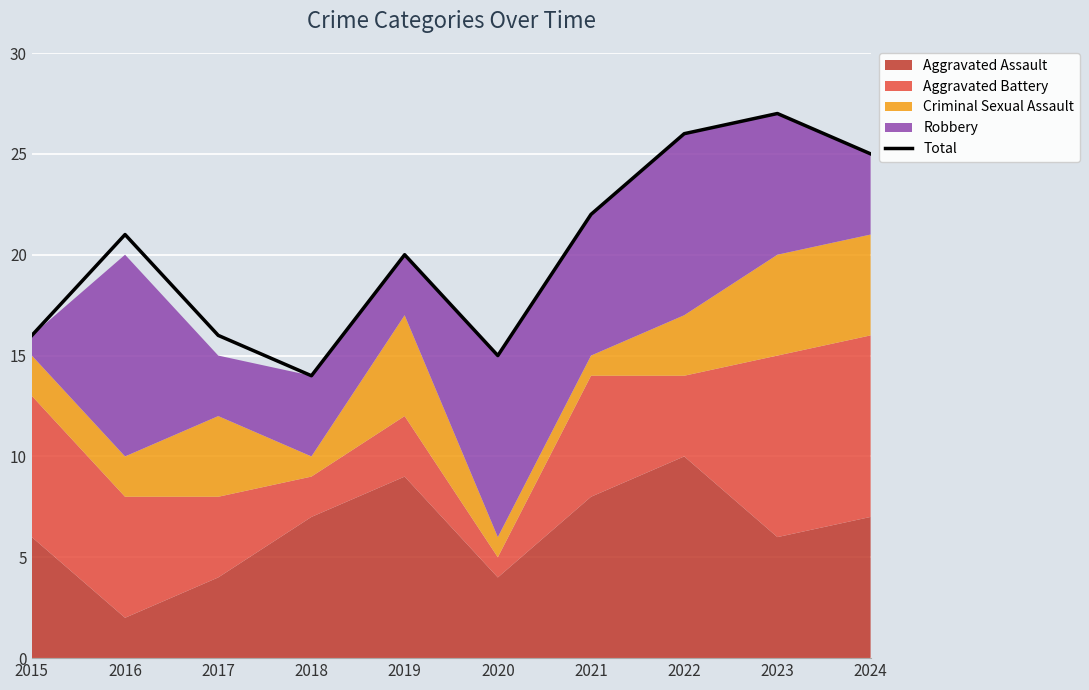

The value at 2015 is 16. True or false?

True